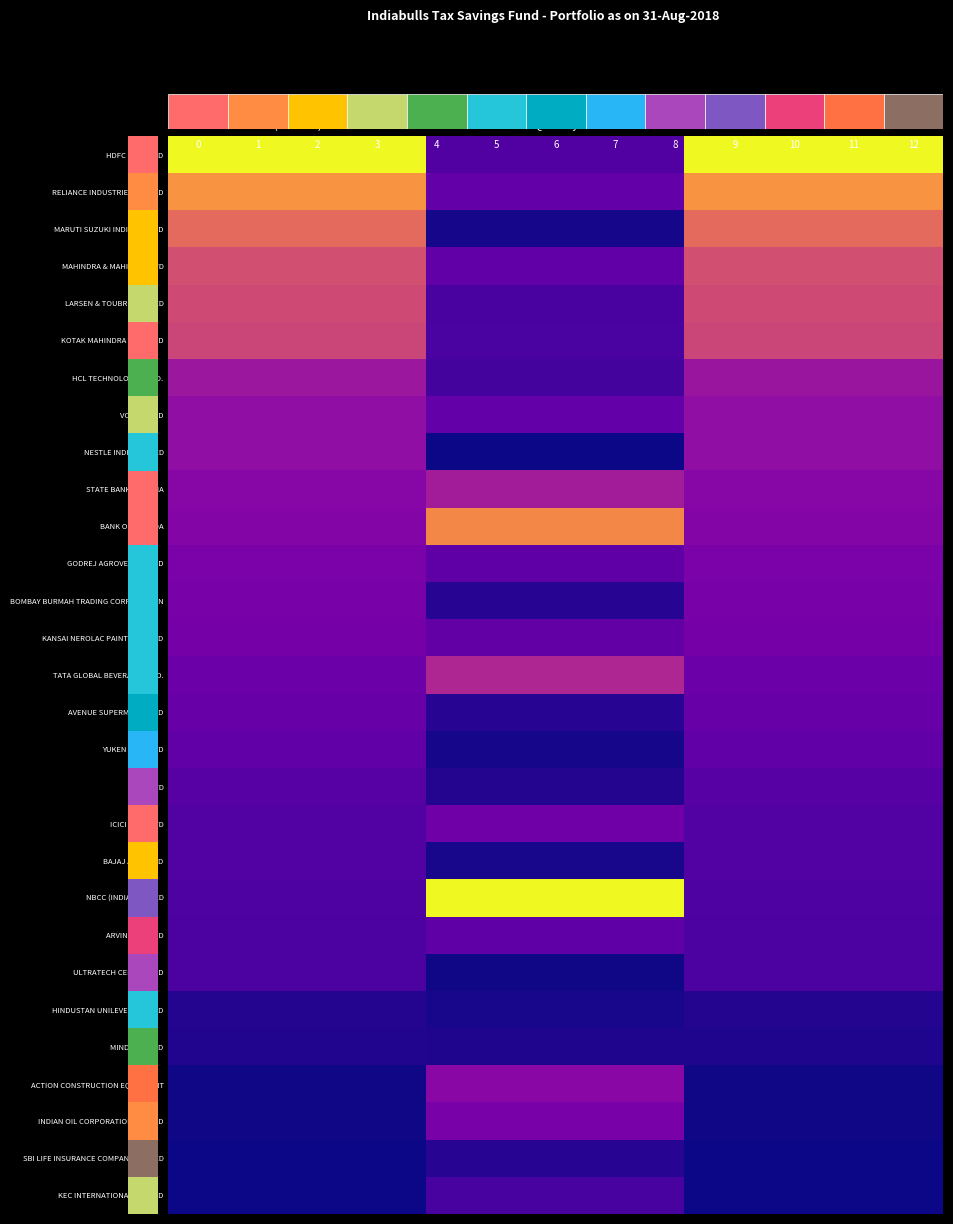

At which category is the sum across all series the highest?

Market Value
(Rs. lakh)